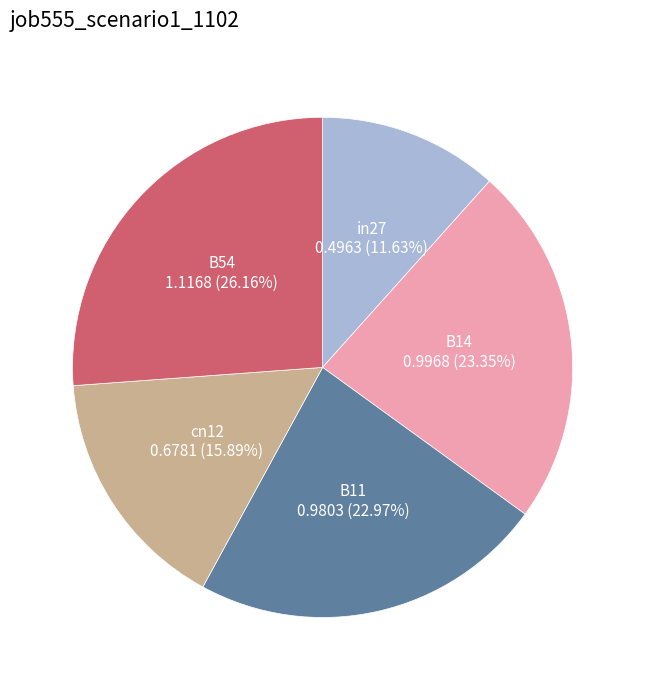

What percentage is the B14 slice, to the nearest percent?

23%